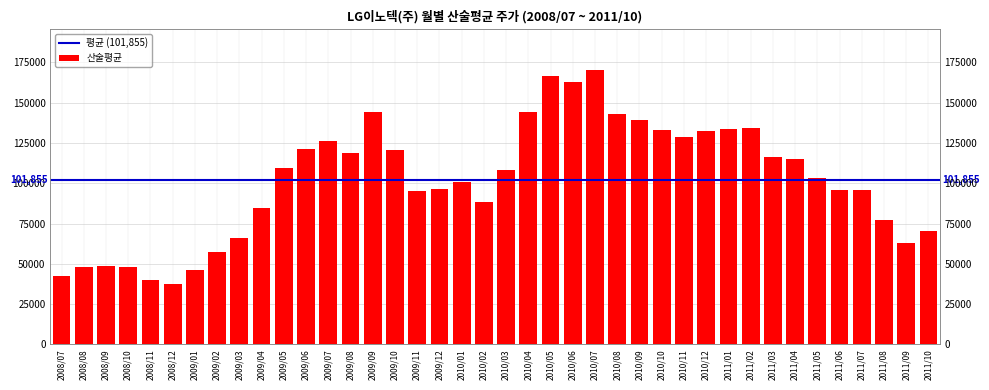

List the labels in order of value, smallest first.

2008/12, 2008/11, 2008/07, 2009/01, 2008/08, 2008/10, 2008/09, 2009/02, 2011/09, 2009/03, 2011/10, 2011/08, 2009/04, 2010/02, 2009/11, 2011/07, 2011/06, 2009/12, 2010/01, 2011/05, 2010/03, 2009/05, 2011/04, 2011/03, 2009/08, 2009/10, 2009/06, 2009/07, 2010/11, 2010/12, 2010/10, 2011/01, 2011/02, 2010/09, 2010/08, 2010/04, 2009/09, 2010/06, 2010/05, 2010/07